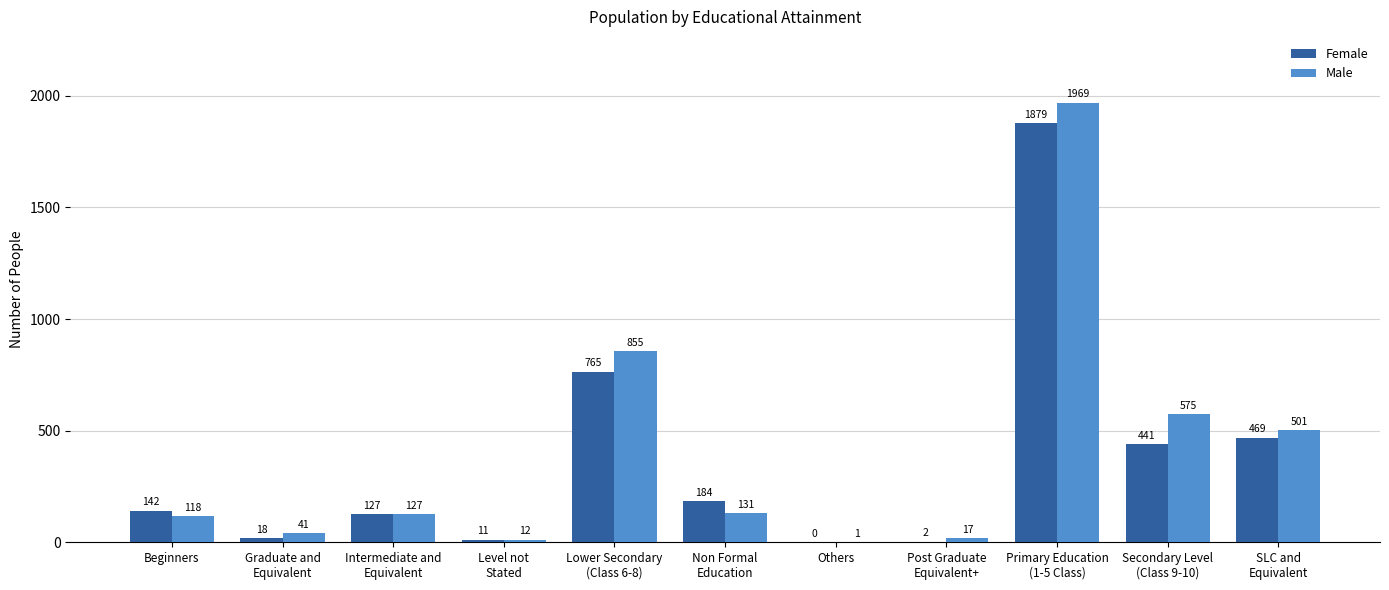

What is the sum of all Female values?

4038